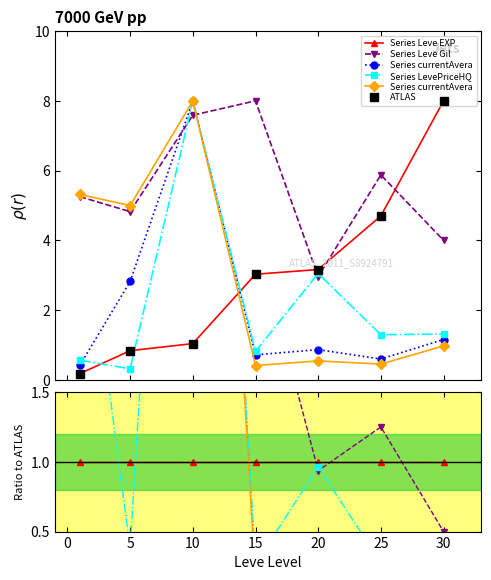

List the series in order of their peak value, lowest first.

Series Leve EXP, Series LevePriceHQ, ATLAS, Series Leve Gil, Series currentAvera